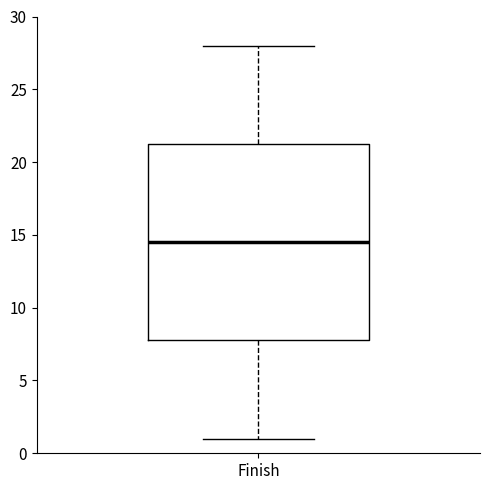

Where does the upper whisker of the box for Finish end on the y-axis? The values are not printed on the chart, so give them approximately, as read against the axis.

28.0